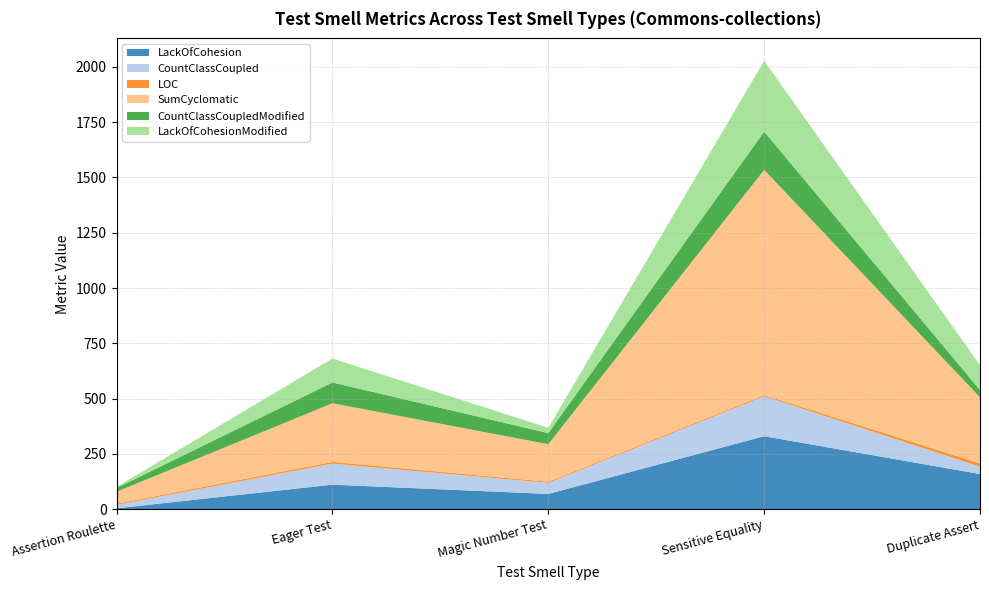

Reading right to left, list all the values displayed in this chart.

LackOfCohesion: 159	330	69	111	4
CountClassCoupled: 33	181	50	95	16
LOC: 15	5	5	8	5
SumCyclomatic: 299	1018	170	265	54
CountClassCoupledModified: 33	173	50	94	17
LackOfCohesionModified: 112	320	24	108	5